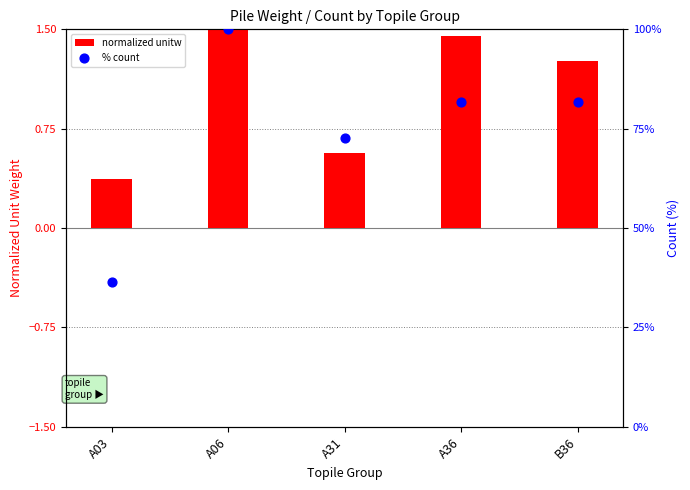

Which series has the largest Y range (max minus min)?

% count